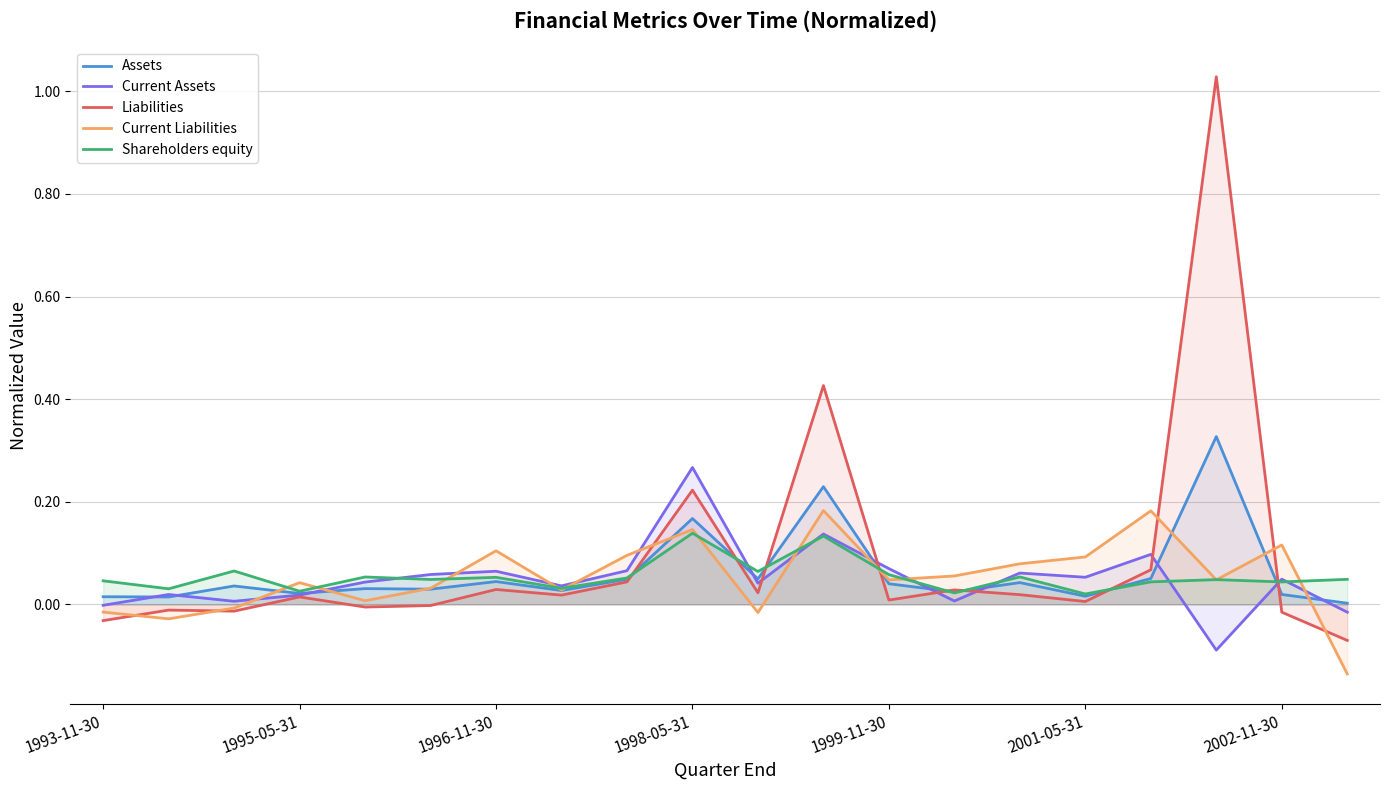

Does the chart display data point markers on the line(s)?

No